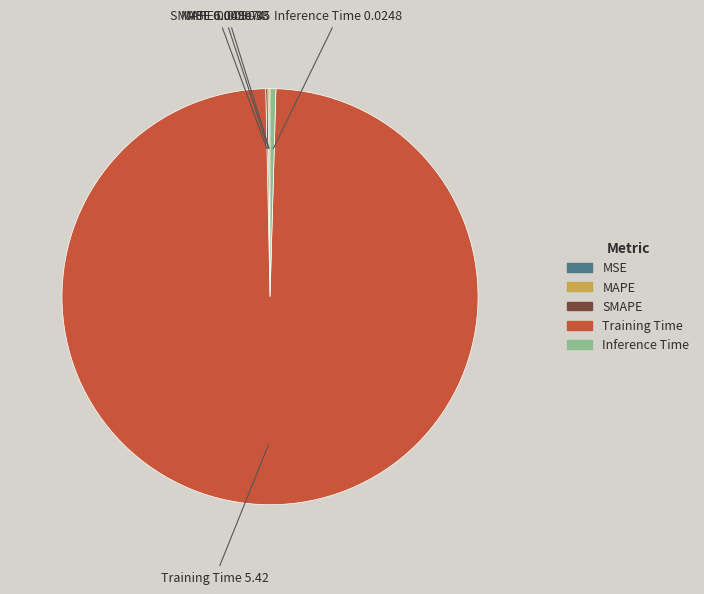

Is it true that Inference Time is 14% of the pie?

False